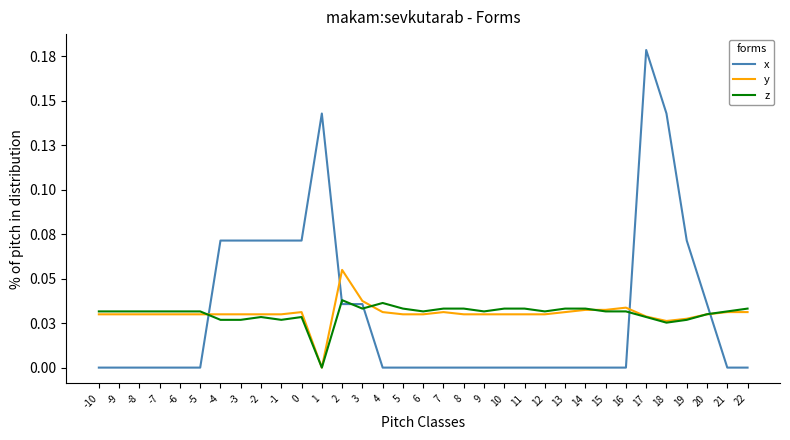

Count the x values in the range 0 to 1.

33